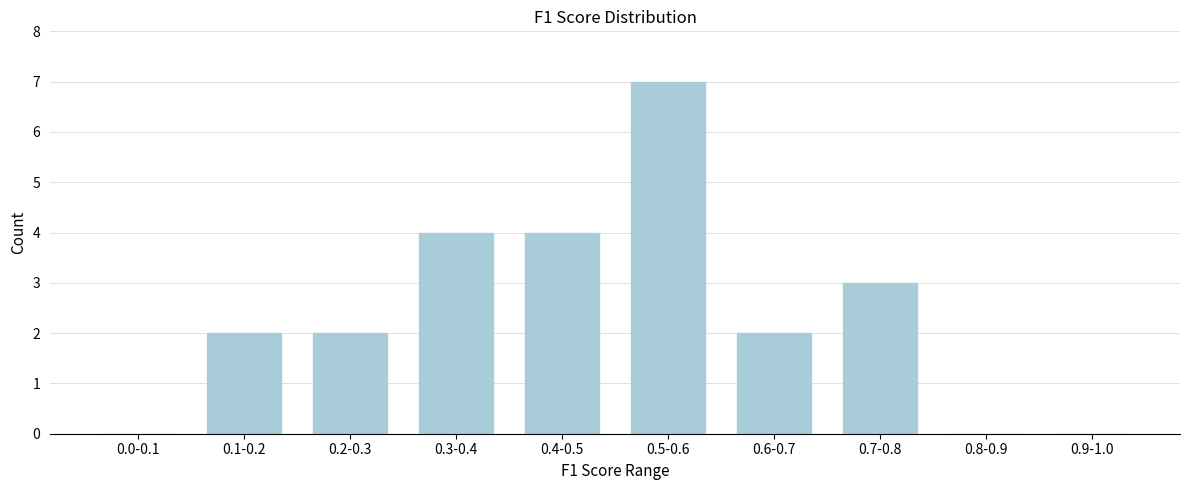

Reading left to right, transcribe all the data shown in this chart.

0.0-0.1=0	0.1-0.2=2	0.2-0.3=2	0.3-0.4=4	0.4-0.5=4	0.5-0.6=7	0.6-0.7=2	0.7-0.8=3	0.8-0.9=0	0.9-1.0=0